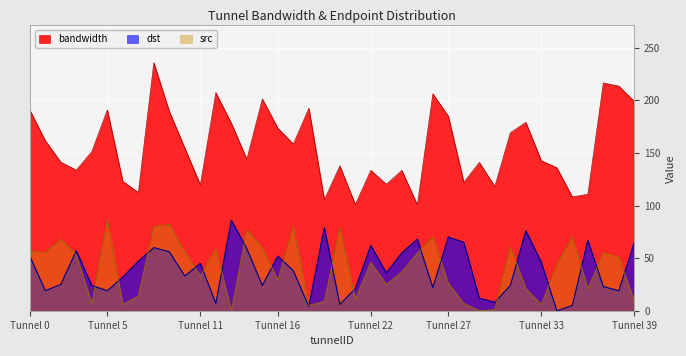

Where is the first local maximum for bandwidth?

Tunnel 5